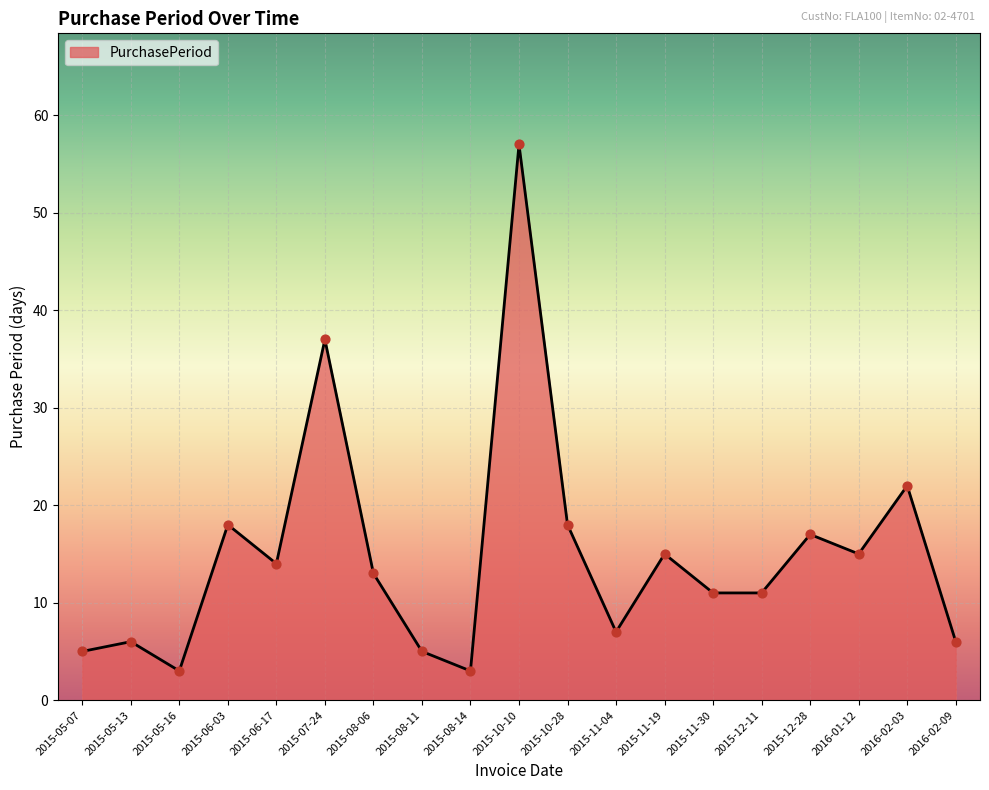

Between 2015-08-14 and 2015-10-10, which is larger?

2015-10-10